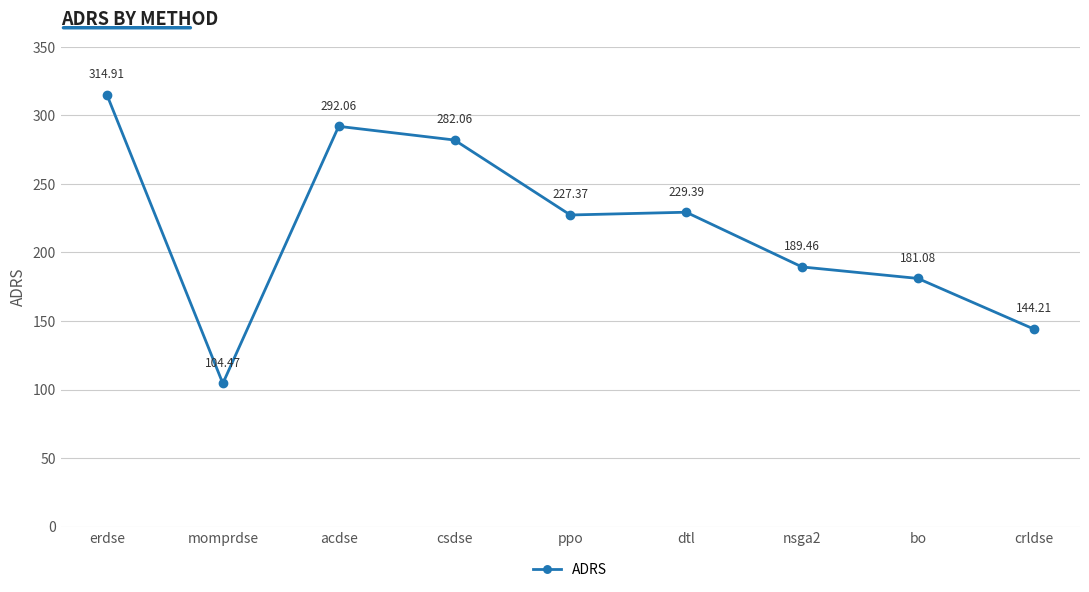

What is the smallest value displayed?

104.5